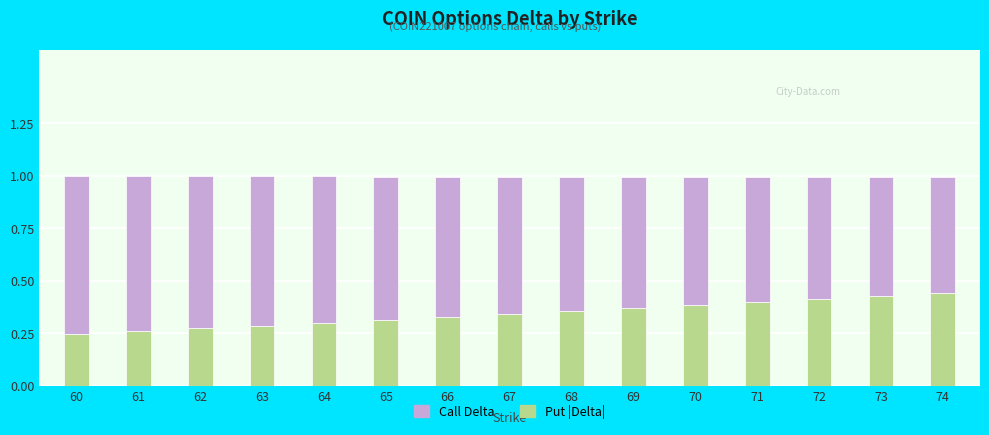

What is the sum of the Put |Delta| values at 74 and 65?

0.8